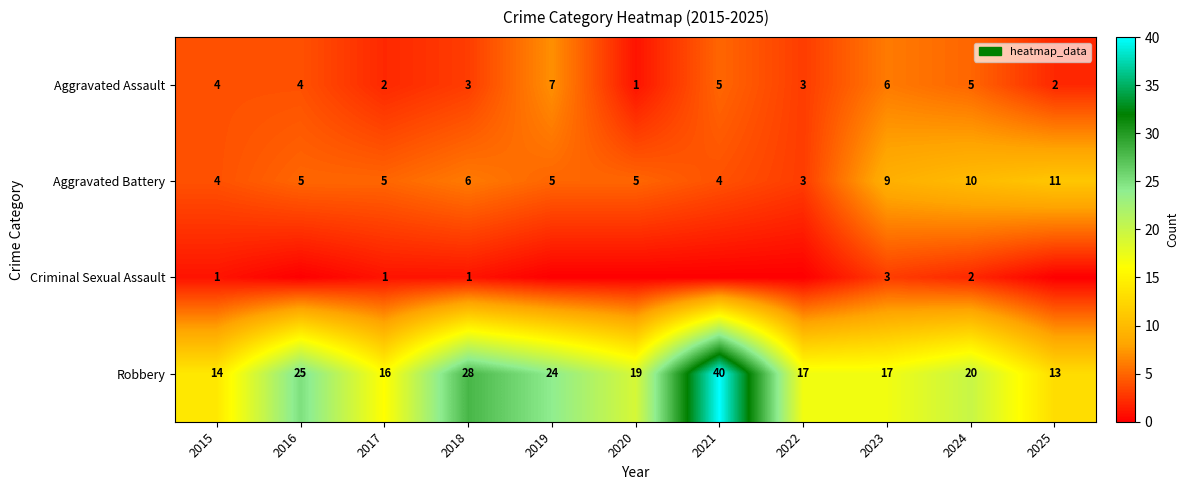

At which label does Aggravated Battery reach its peak?

2025